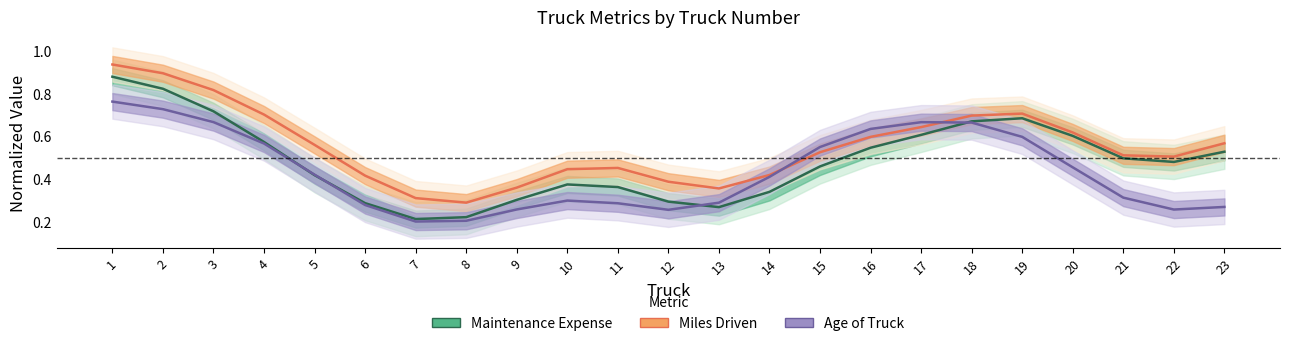

What is the average value of the Age of Truck series?

0.4